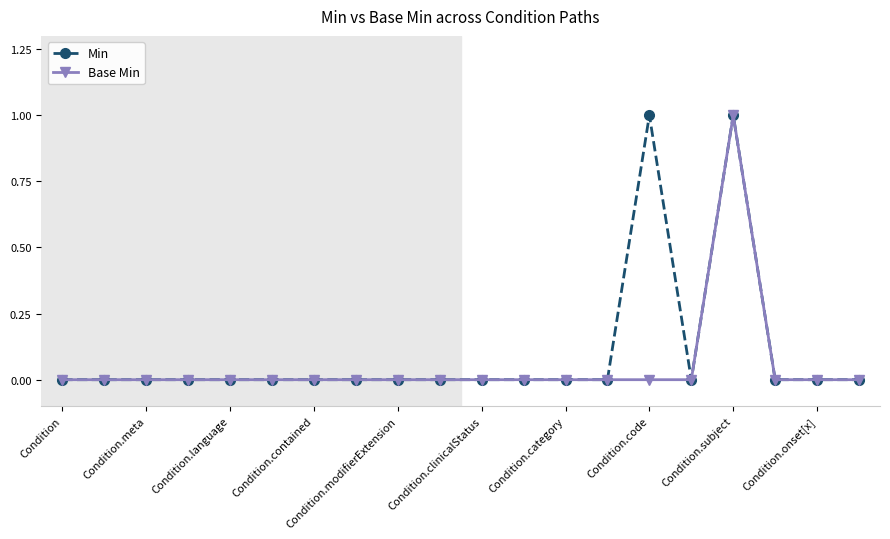

How many categories are shown in the chart?

20